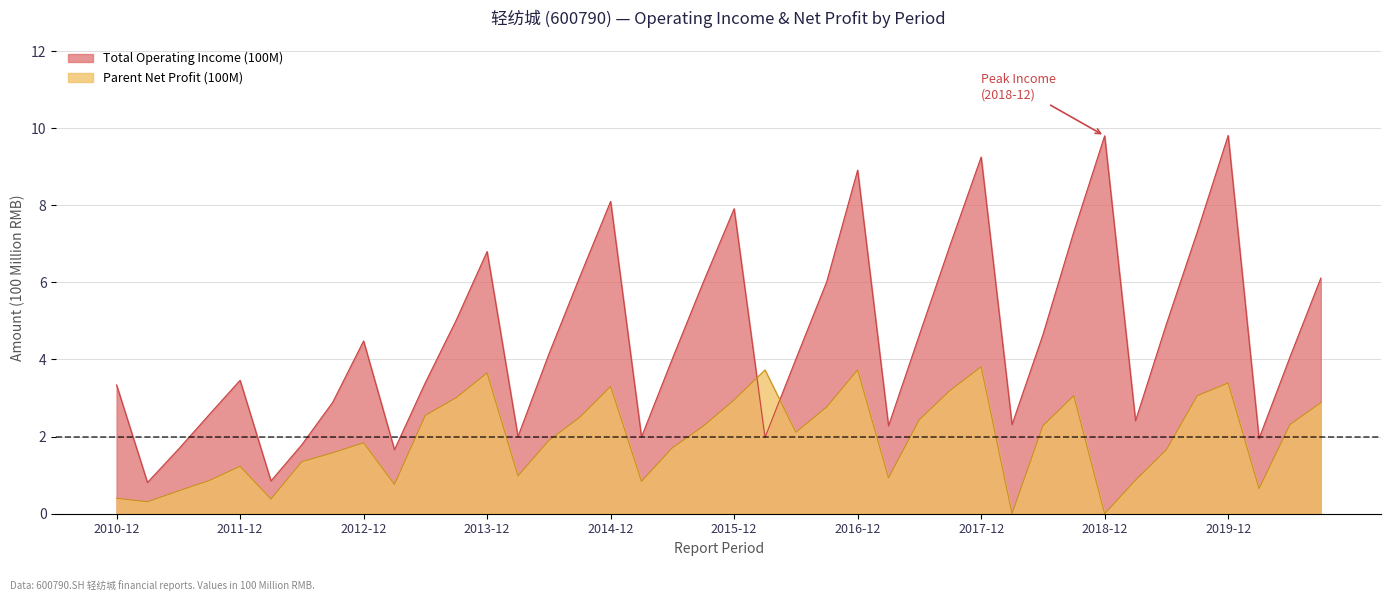

What is the difference between the second highest and minimum values in the Parent Net Profit (100M) series?

3.7